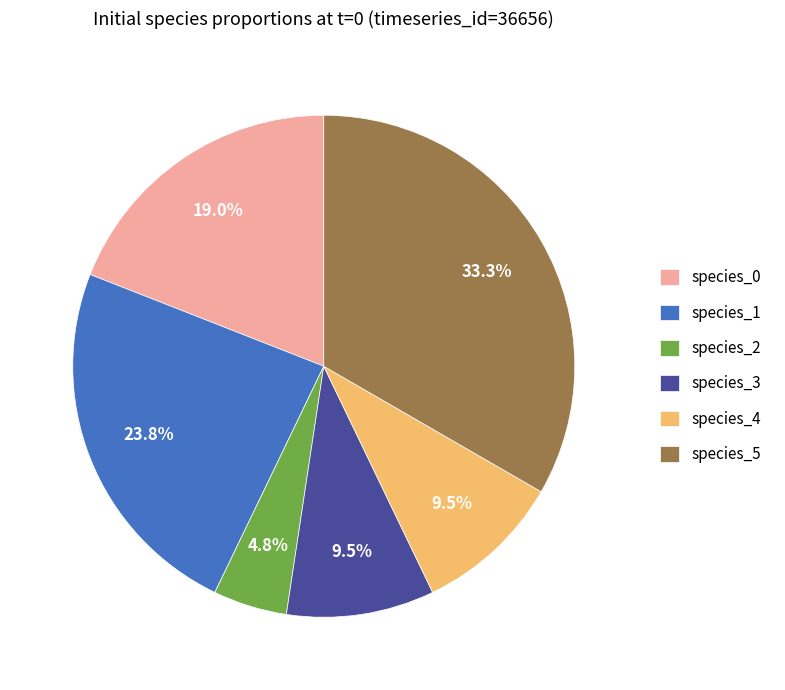

How many slices are in this pie chart?

6